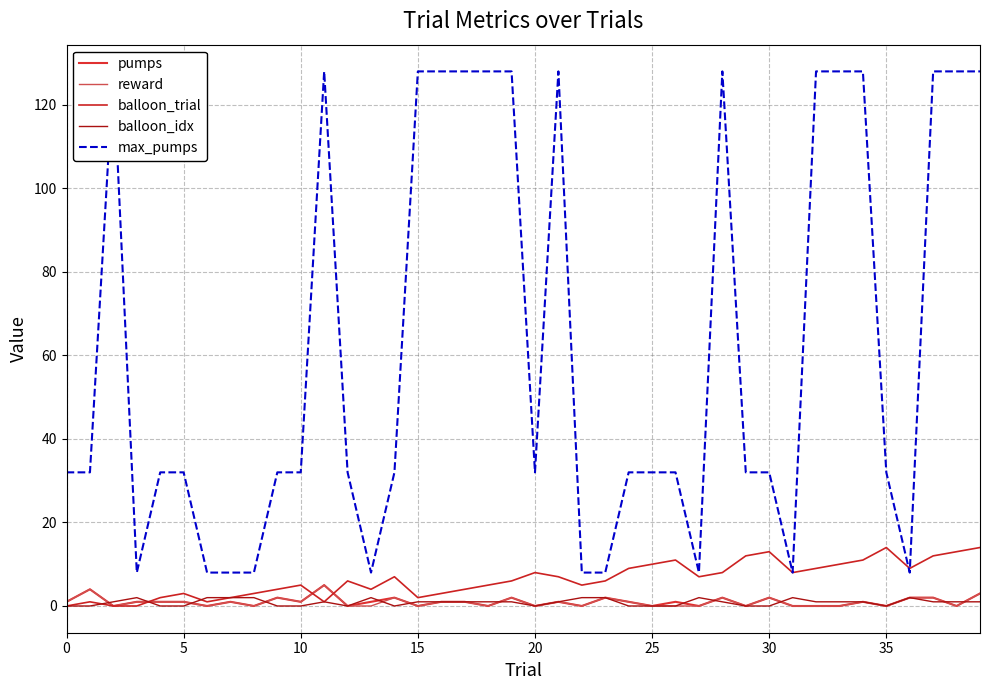

Which has a higher value, 12 or 15?

12